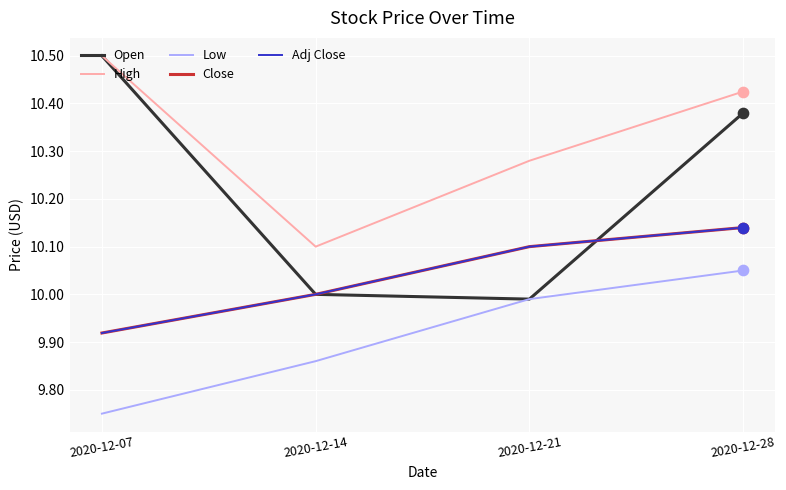

Is this an area chart (filled region under the line)?

No